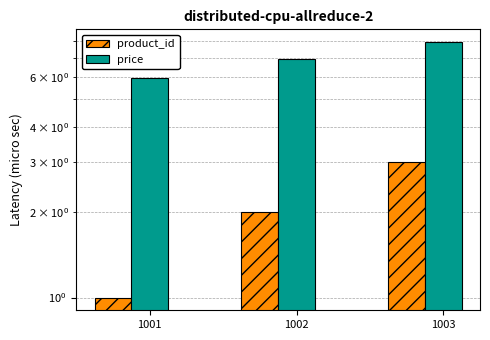

Is the value of price at 1001 greater than the value of product_id at 1001?

Yes